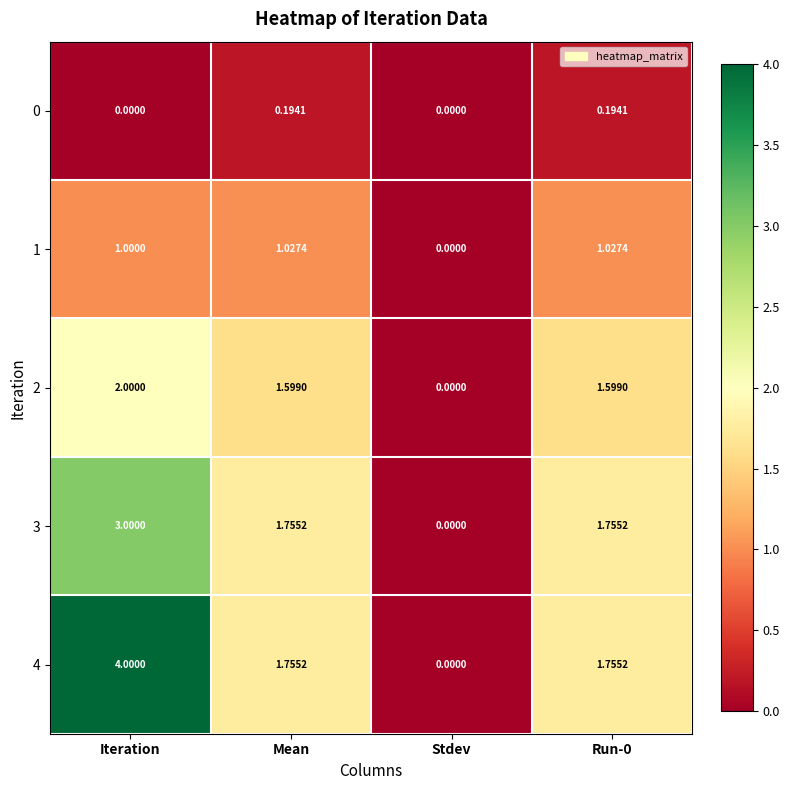

Which category has the lowest value in the 1 series?

Stdev